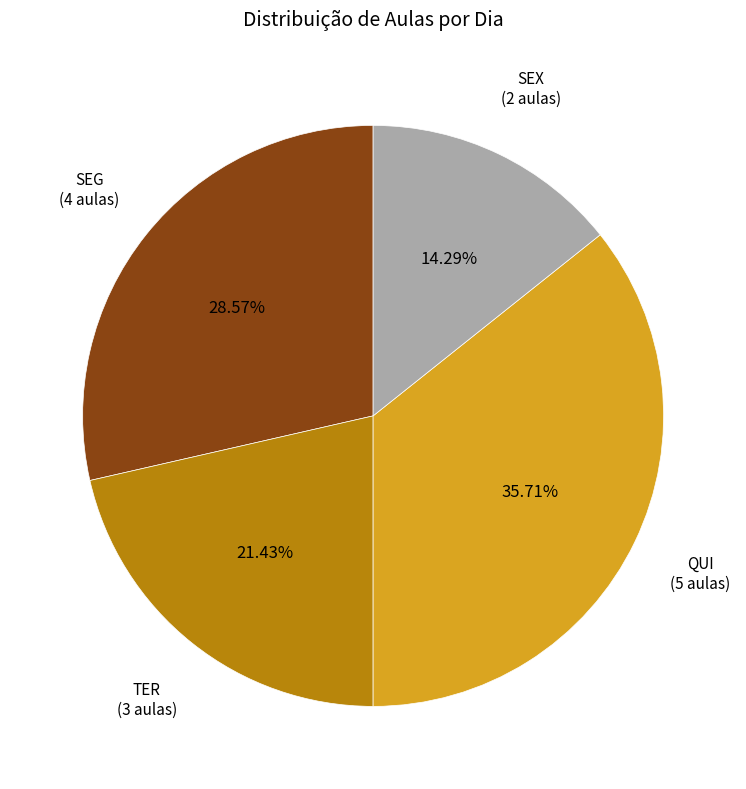

Which category has the biggest portion of the pie?

QUI